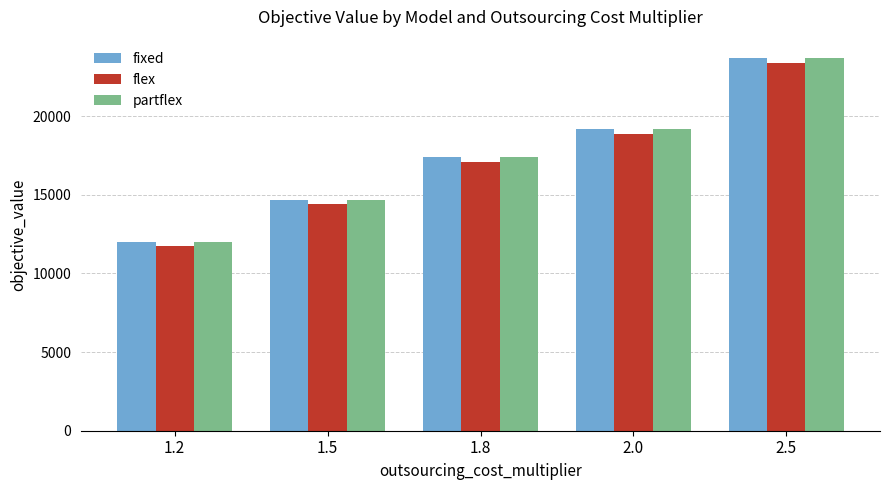

True or false: flex has a value of 28468.3 at 1.8.

False